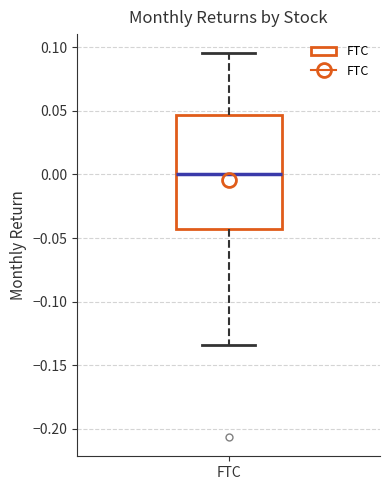

Read this box plot against the y-axis: the position of the median line, the range covered by the box, and the ends of both whiskers. The values are not printed on the chart, so give them approximately, as read against the axis.

median 0.000, box -0.045 to 0.045, whiskers -0.135 to 0.095